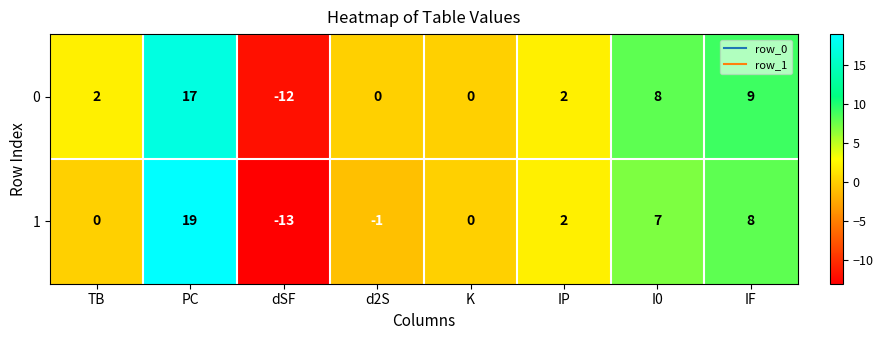

What is the spread (max minus min) of values at TB?

2